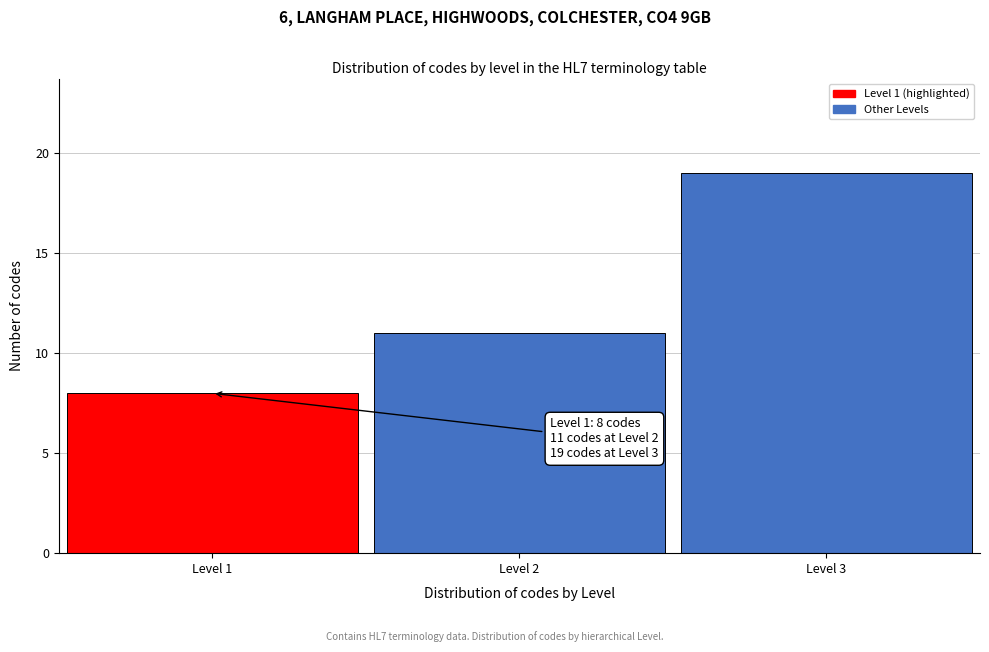

Reading left to right, extract all data points from this chart.

Level 1=8	Level 2=11	Level 3=19